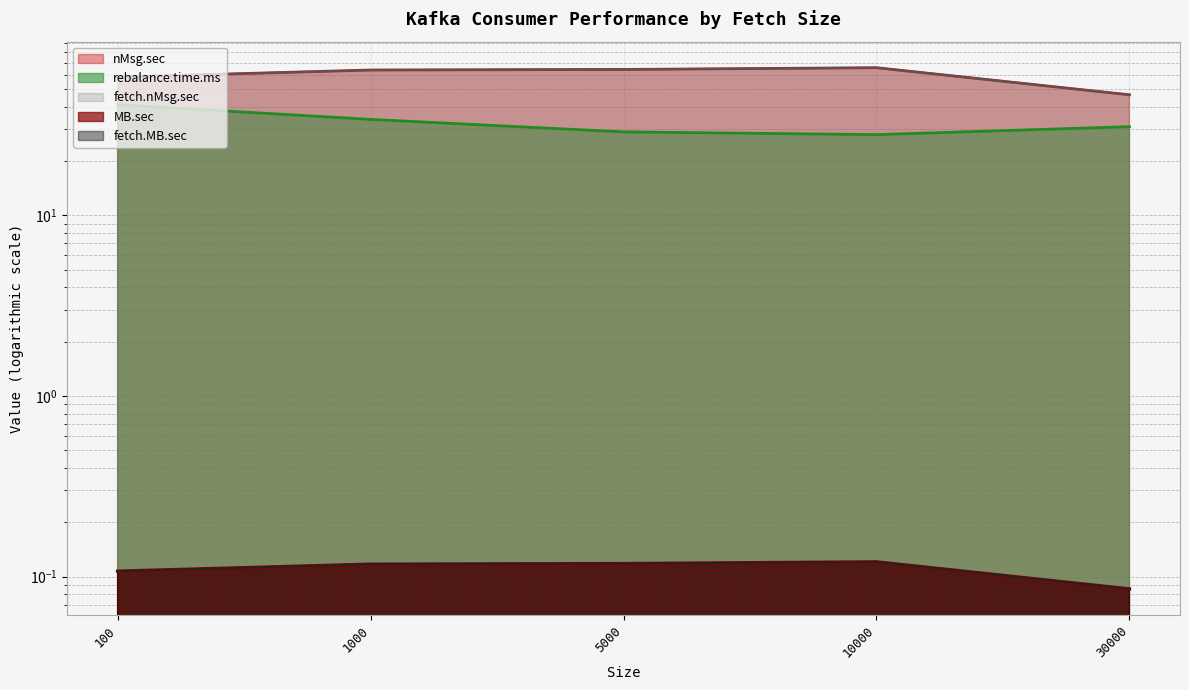

Which category has the highest value in the fetch.nMsg.sec series?

10000